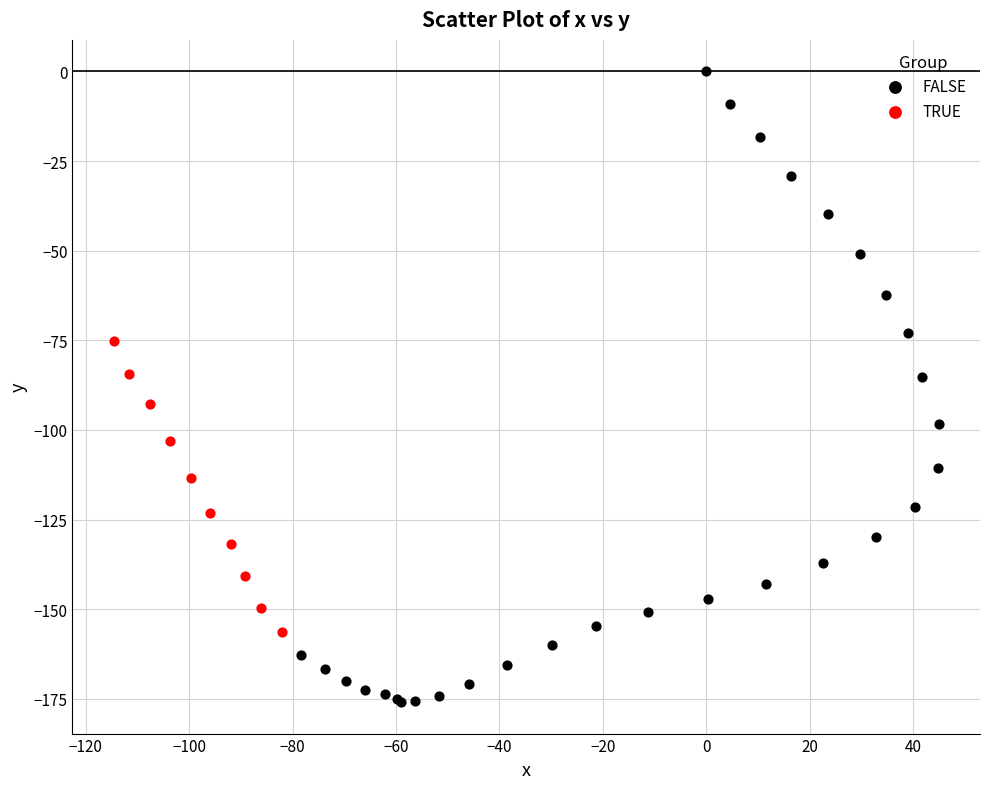

Which series contains the lowest Y value?

FALSE